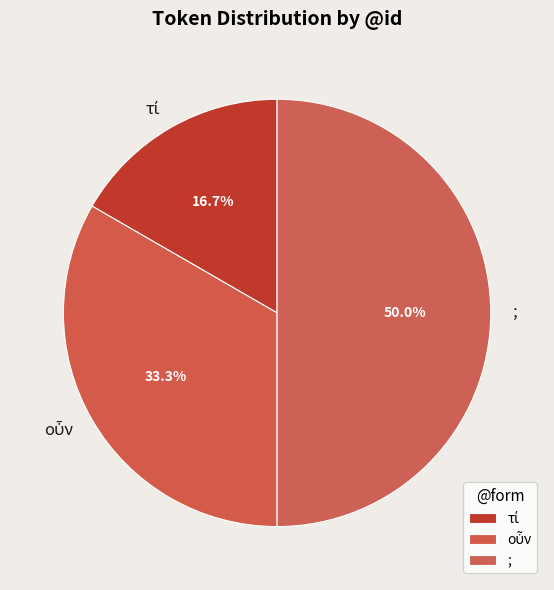

What portion of the pie excludes ;?

50.0%